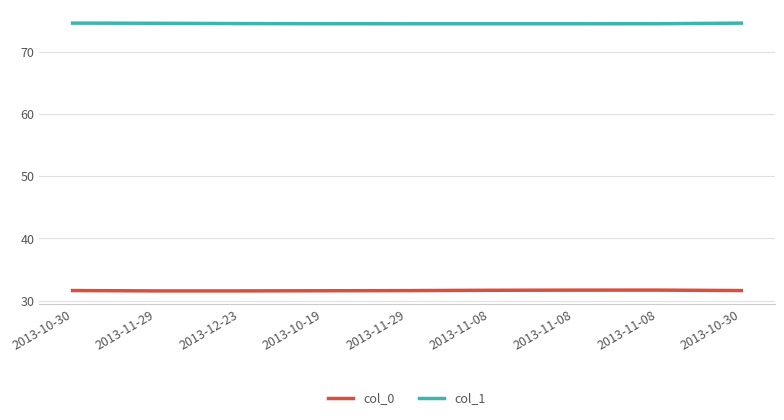

What are all the series names shown in the legend?

col_0, col_1